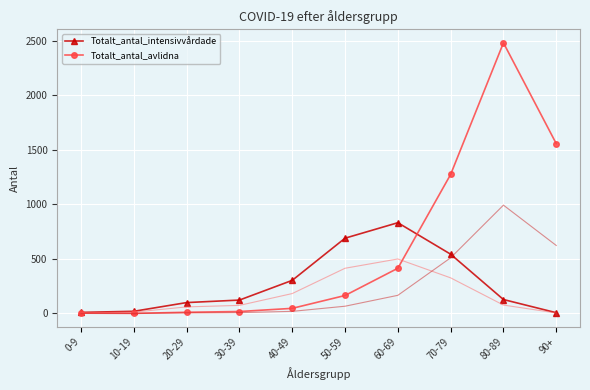

What is the spread (max minus min) of values at 60-69?

418